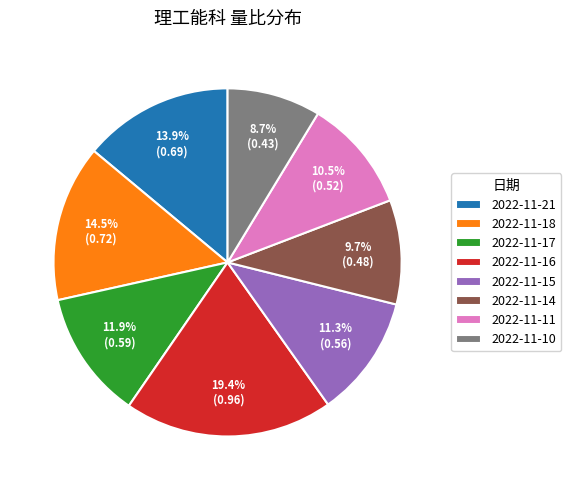

To the nearest percent, what portion does 2022-11-21 represent?

14%